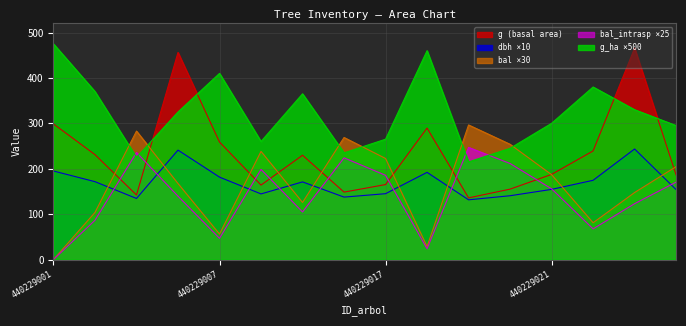

Which category has the highest value in the g series?

440229023